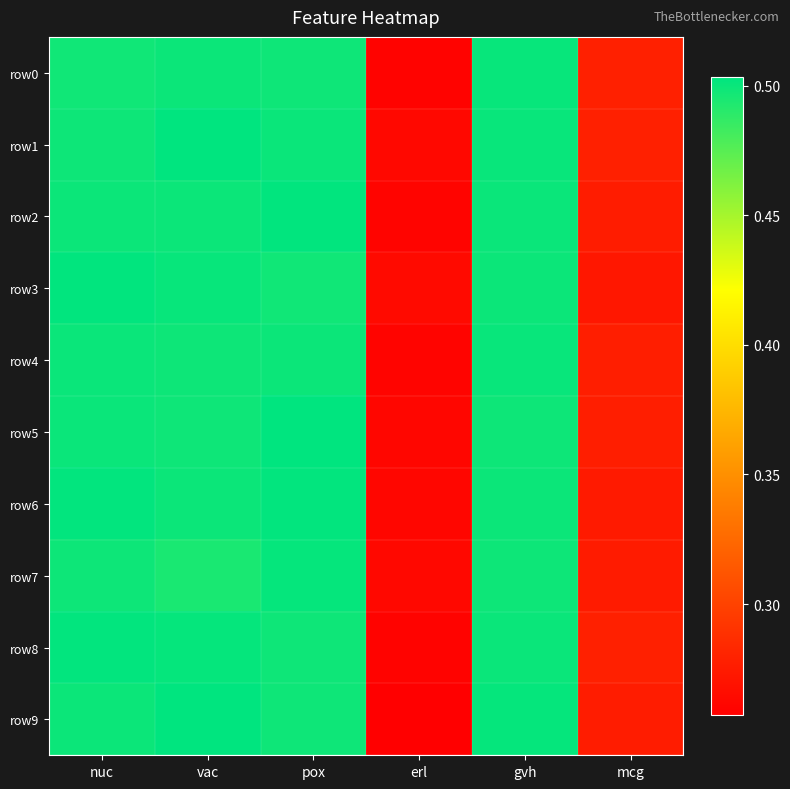

Reading left to right, what are all the values shown in this chart?

row0: nuc=0.5	vac=0.5	pox=0.5	erl=0.3	gvh=0.5	mcg=0.3
row1: nuc=0.5	vac=0.5	pox=0.5	erl=0.3	gvh=0.5	mcg=0.3
row2: nuc=0.5	vac=0.5	pox=0.5	erl=0.3	gvh=0.5	mcg=0.3
row3: nuc=0.5	vac=0.5	pox=0.5	erl=0.3	gvh=0.5	mcg=0.3
row4: nuc=0.5	vac=0.5	pox=0.5	erl=0.3	gvh=0.5	mcg=0.3
row5: nuc=0.5	vac=0.5	pox=0.5	erl=0.3	gvh=0.5	mcg=0.3
row6: nuc=0.5	vac=0.5	pox=0.5	erl=0.3	gvh=0.5	mcg=0.3
row7: nuc=0.5	vac=0.5	pox=0.5	erl=0.3	gvh=0.5	mcg=0.3
row8: nuc=0.5	vac=0.5	pox=0.5	erl=0.3	gvh=0.5	mcg=0.3
row9: nuc=0.5	vac=0.5	pox=0.5	erl=0.3	gvh=0.5	mcg=0.3